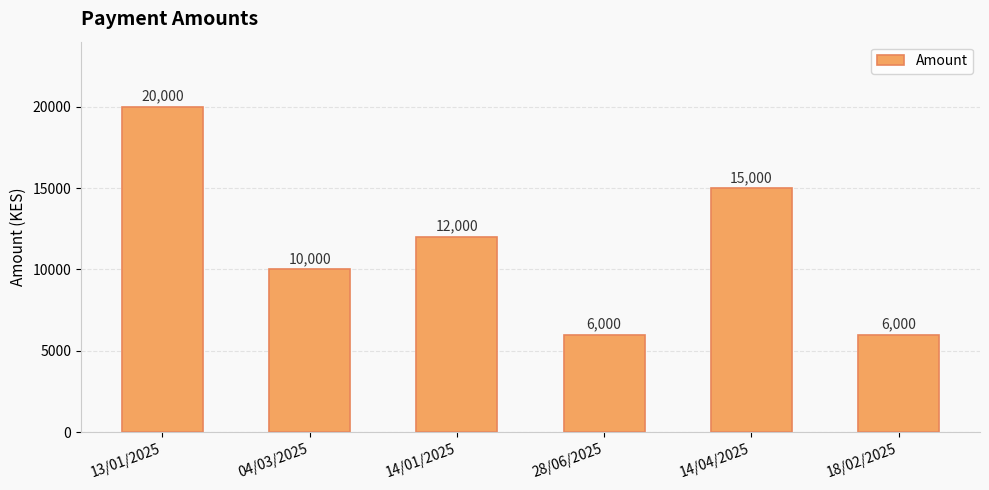

How many values are below 12000?

3